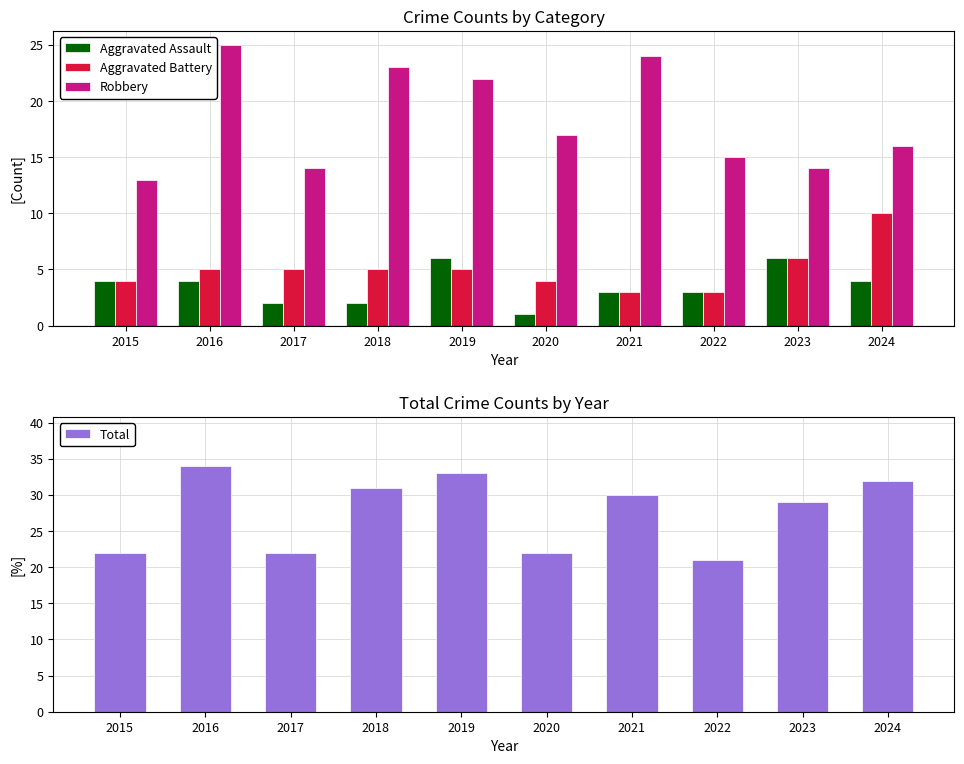

What is the difference between the maximum and minimum values in the Aggravated Battery series?

7